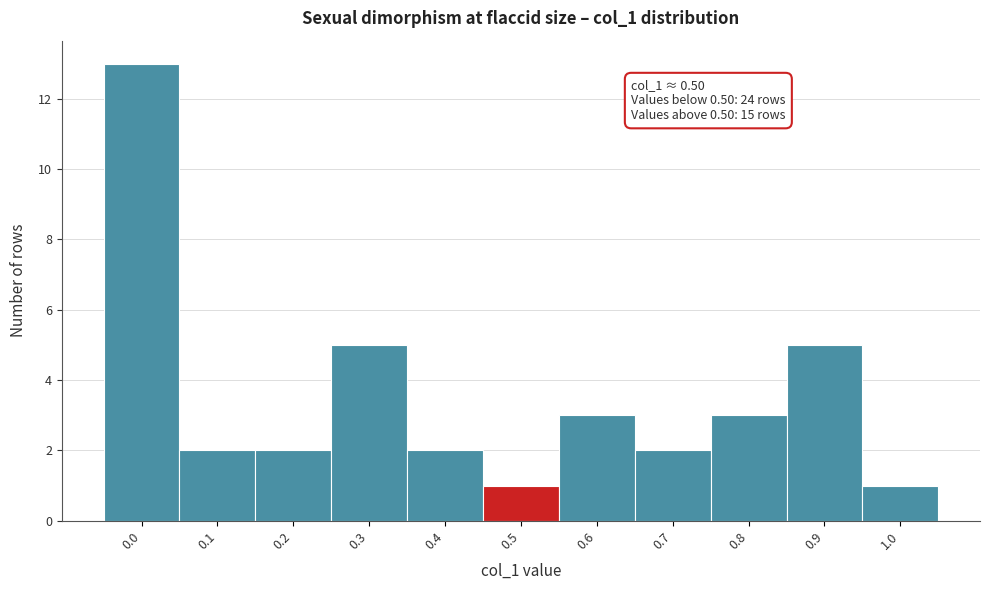

Reading left to right, list all the values displayed in this chart.

0.0=13	0.1=2	0.2=2	0.3=5	0.4=2	0.5=1	0.6=3	0.7=2	0.8=3	0.9=5	1.0=1